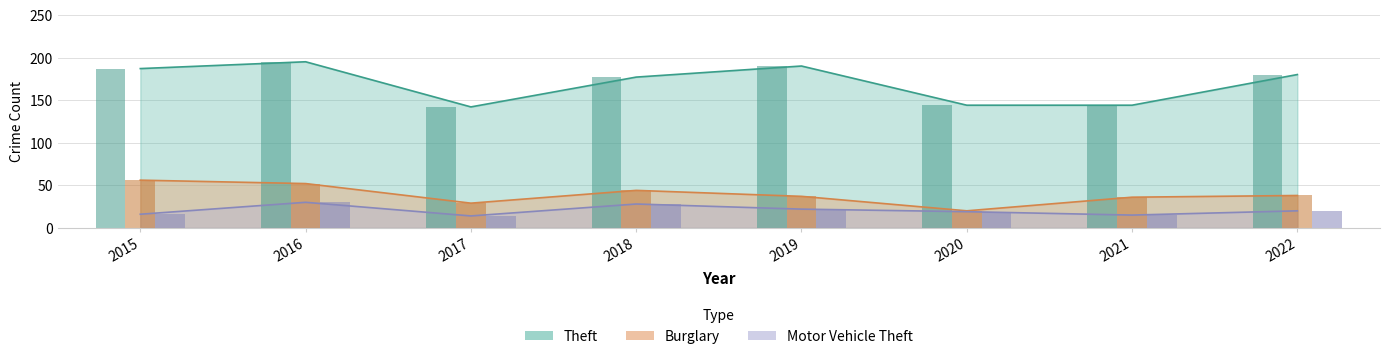

Which series has the largest range (max minus min)?

Theft